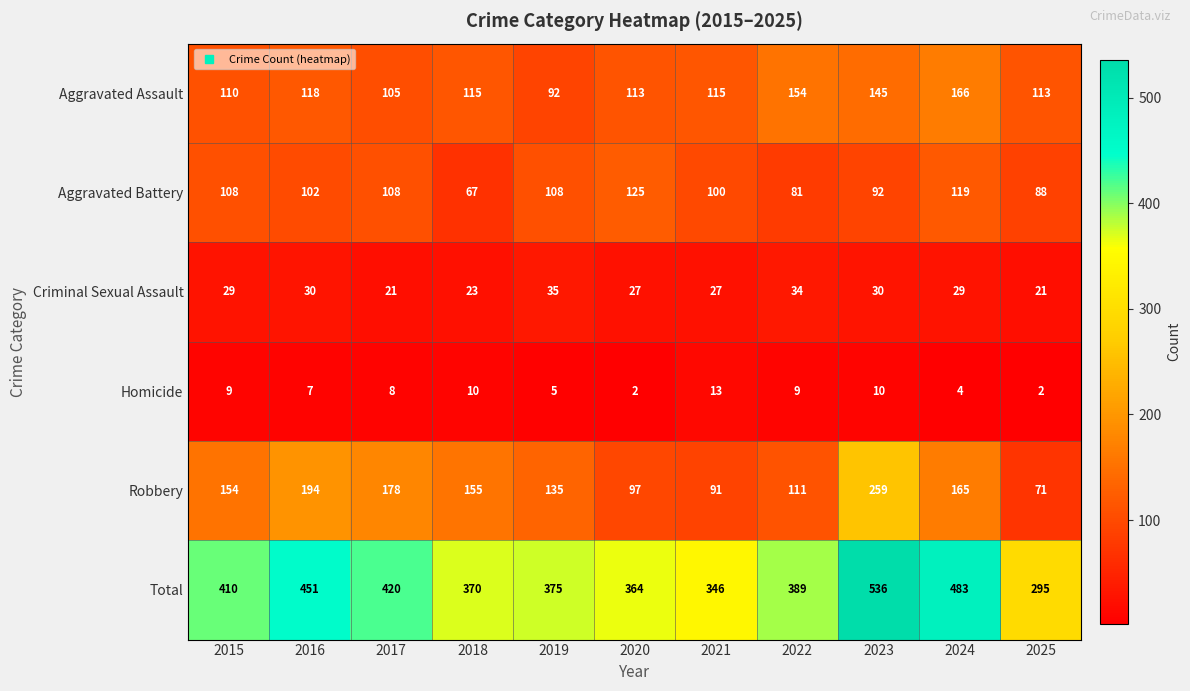

What is the total value across all series at 2024?

966